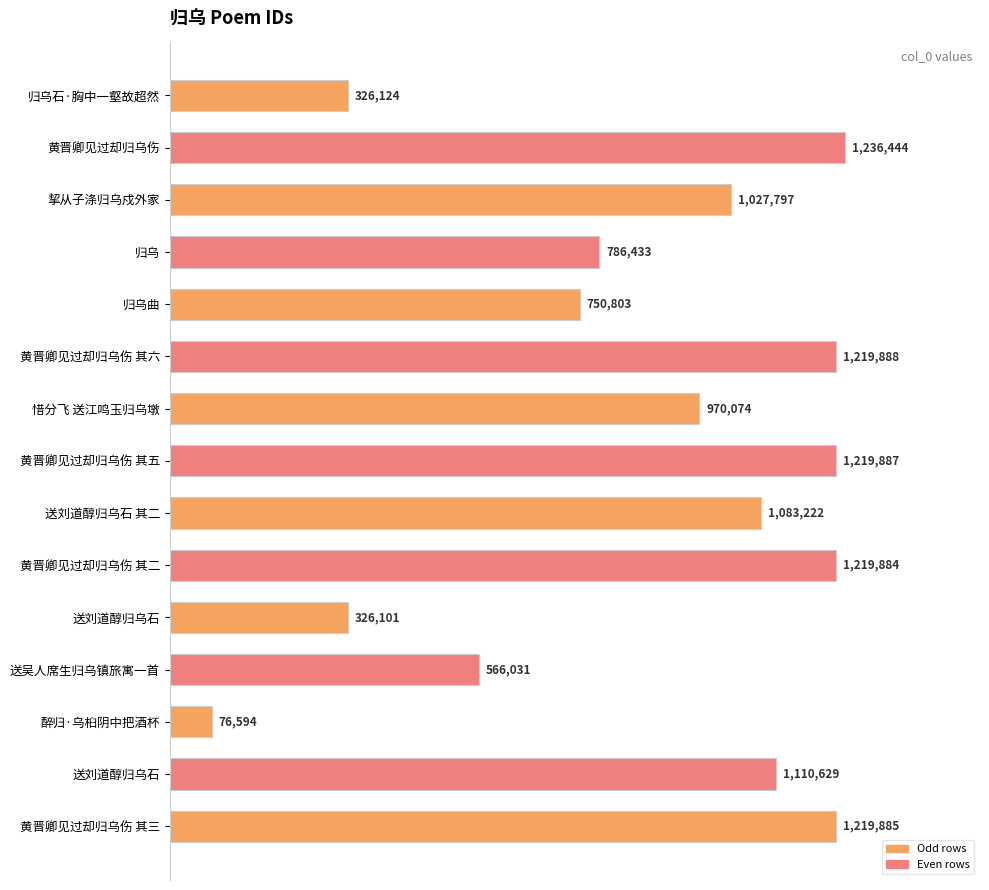

How many bars are there in total?

15